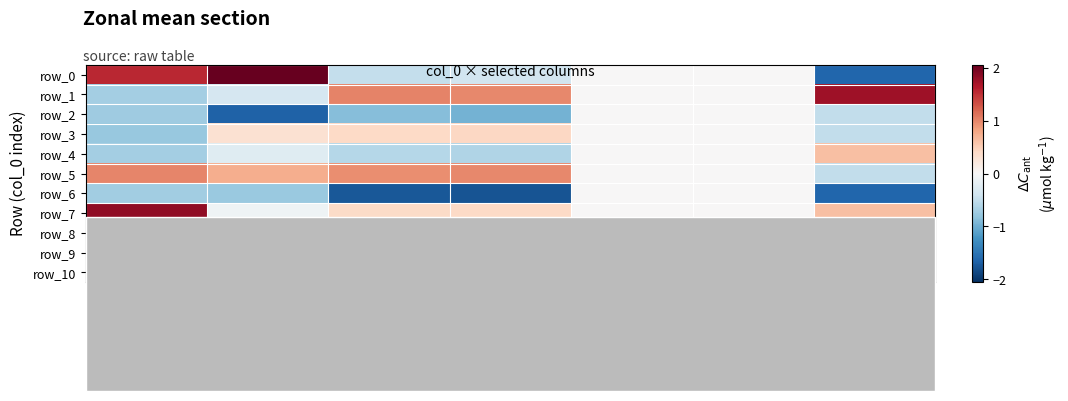

List the labels in order of row_4 value, largest first.

col_11, col_8, col_9, col_5, col_6, col_7, col_4